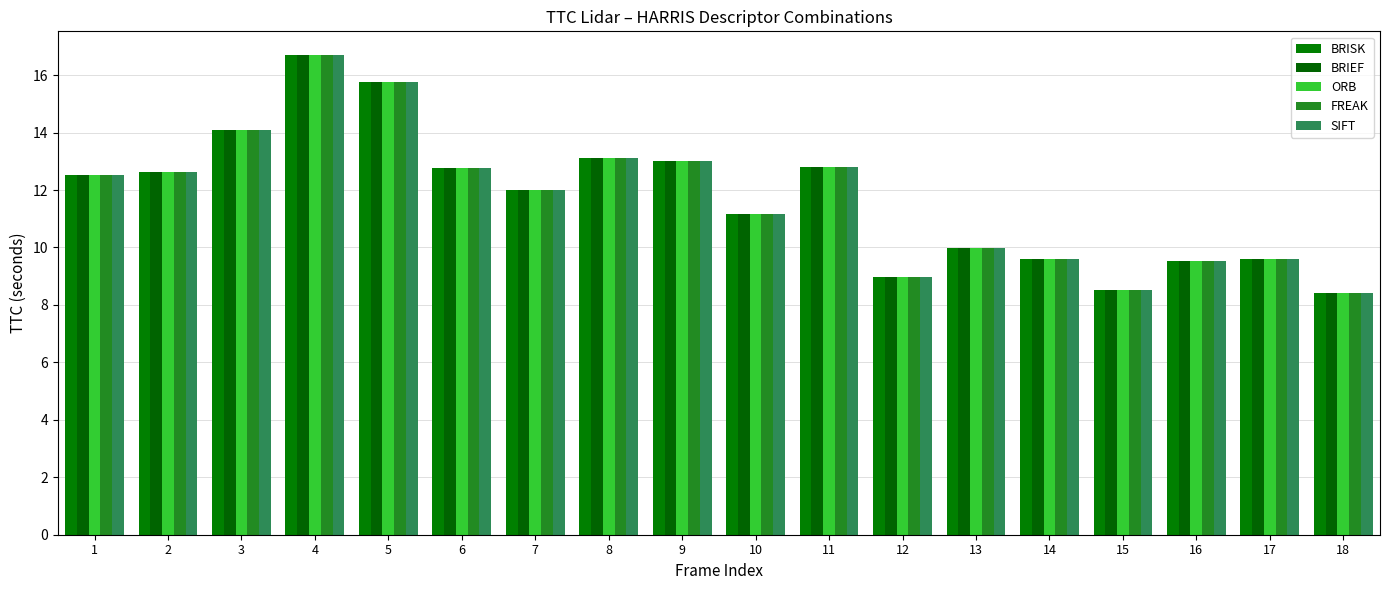

What is the average value of the ORB series?

11.7